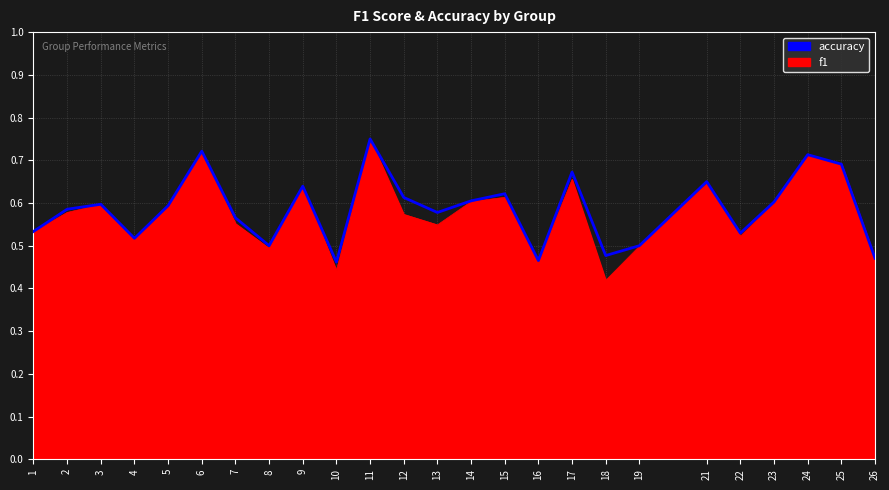

Which series has the widest spread of values?

f1